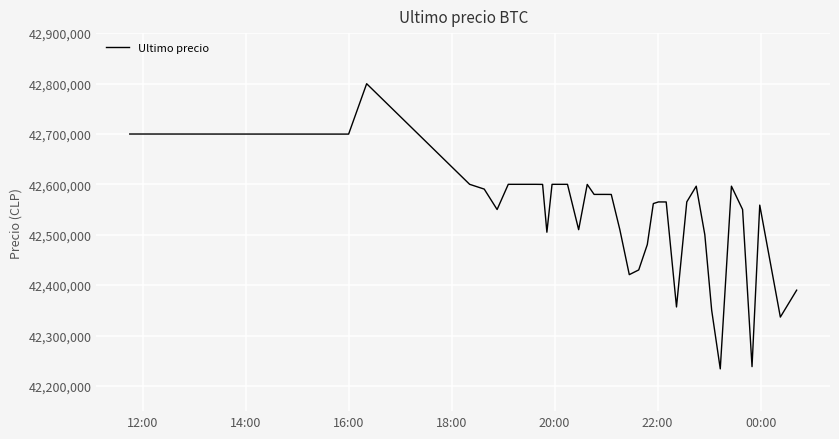

What is the smallest value displayed?

42233851